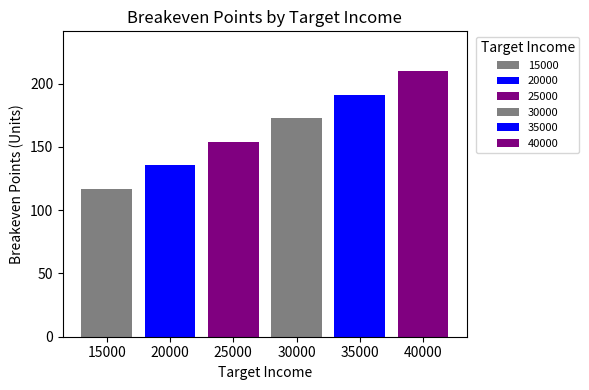

Reading left to right, extract all data points from this chart.

117.0	135.5	154.1	172.6	191.2	209.8